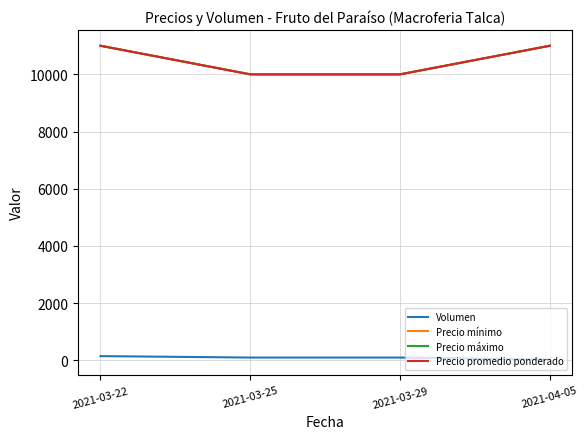

What is the label of the 3rd point from the right?

2021-03-25